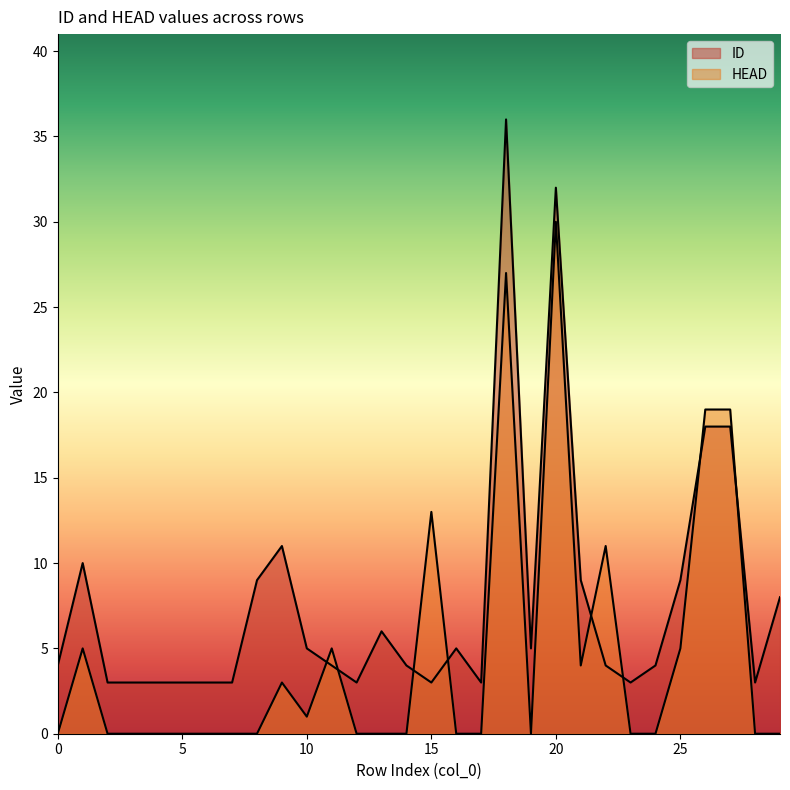

List the series in order of their peak value, highest first.

ID, HEAD